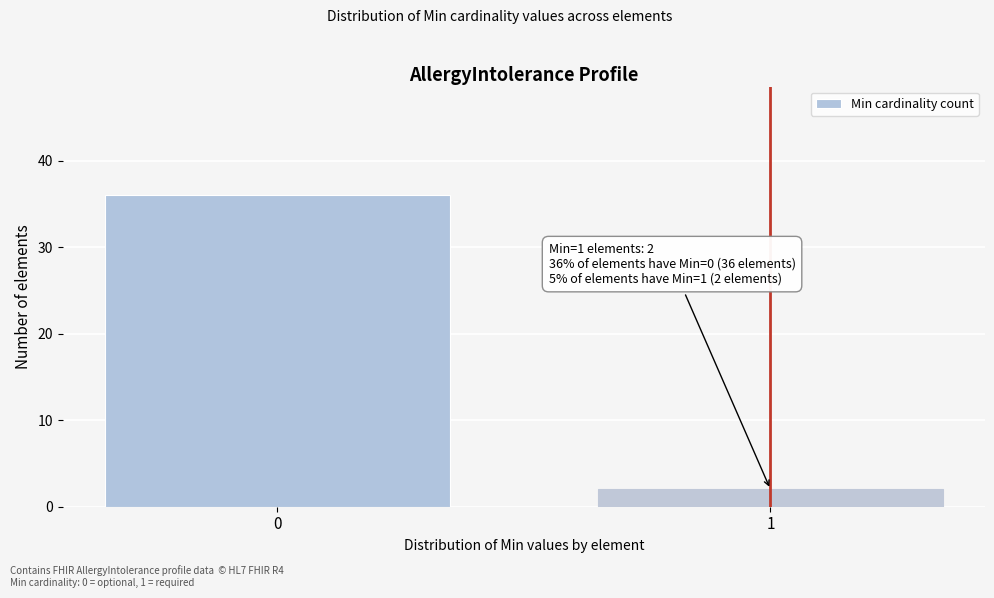

Reading left to right, what are all the values shown in this chart?

36	2